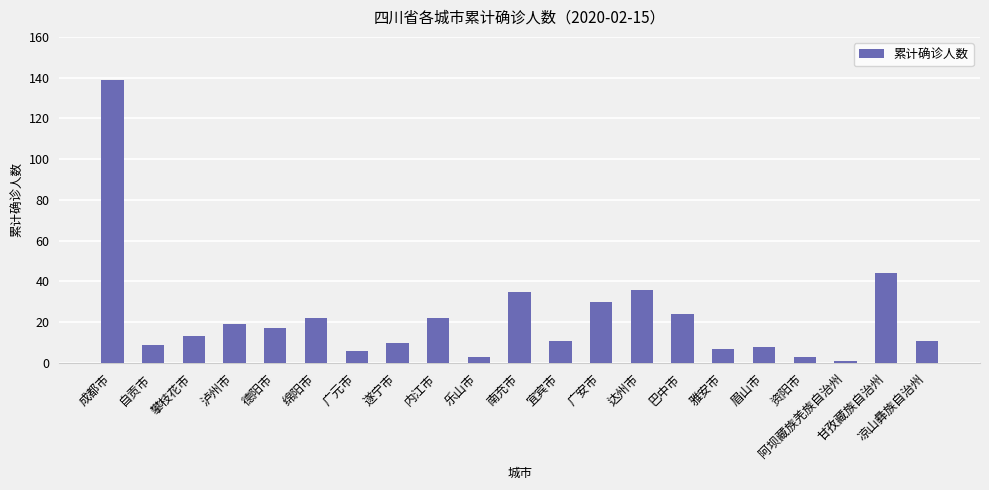

Reading left to right, what are all the values shown in this chart?

139	9	13	19	17	22	6	10	22	3	35	11	30	36	24	7	8	3	1	44	11